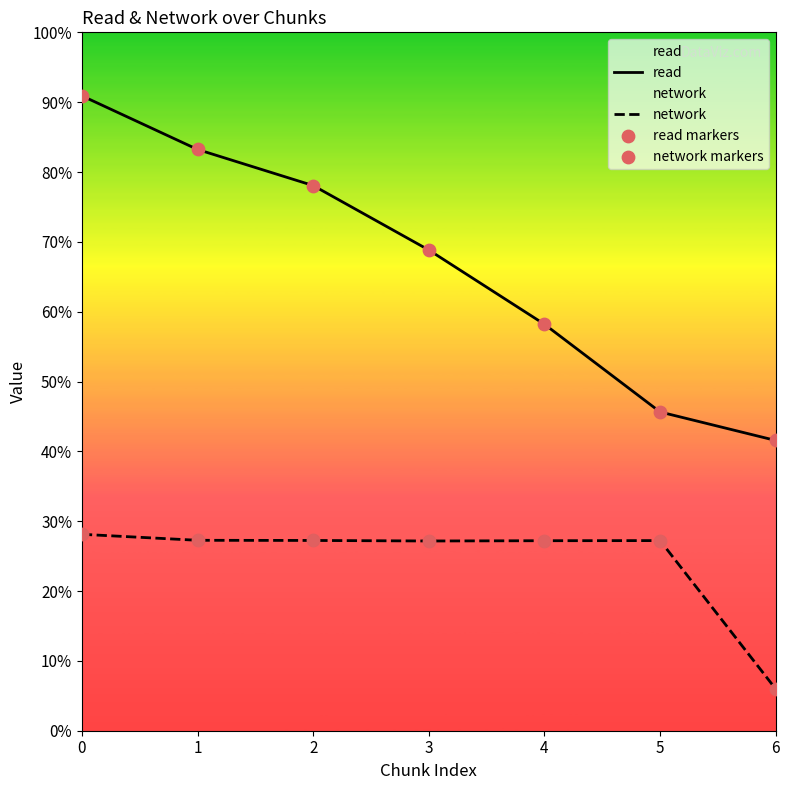

Is the value of read at 0 greater than the value of network at 2?

Yes